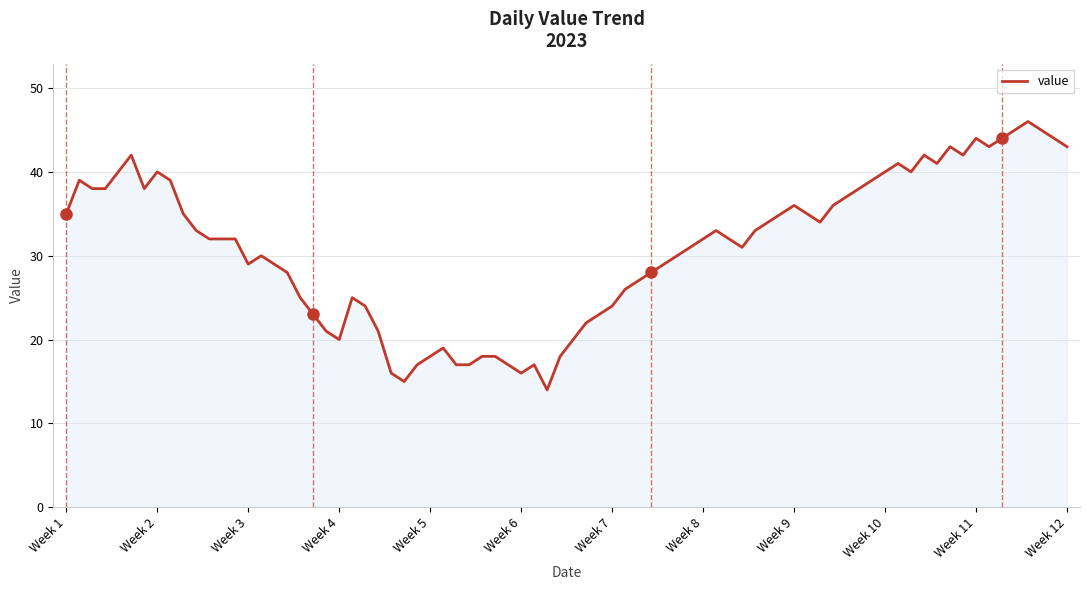

What is the greatest value displayed?

46